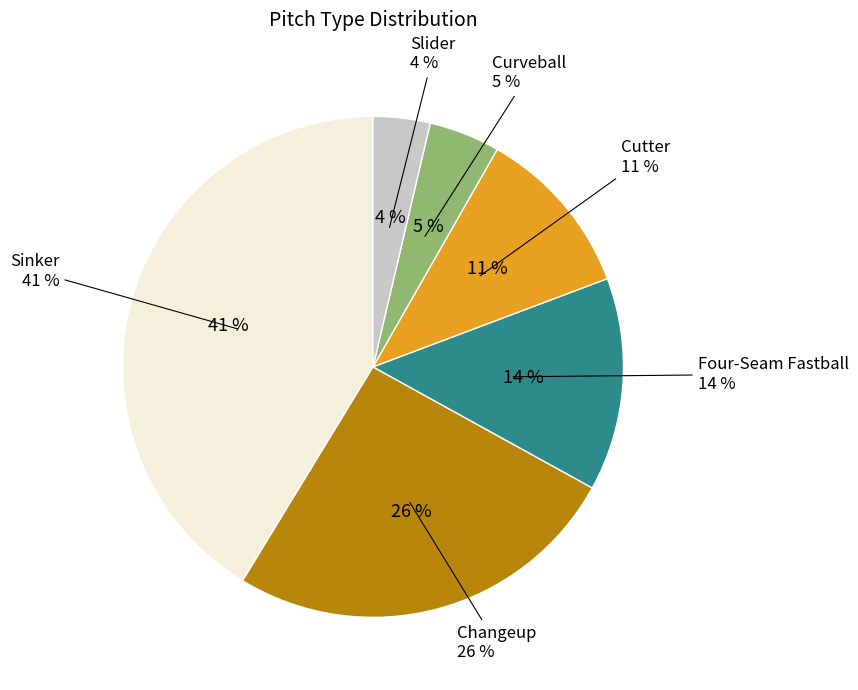

What is the change in value from Four-Seam Fastball to Cutter?

-3